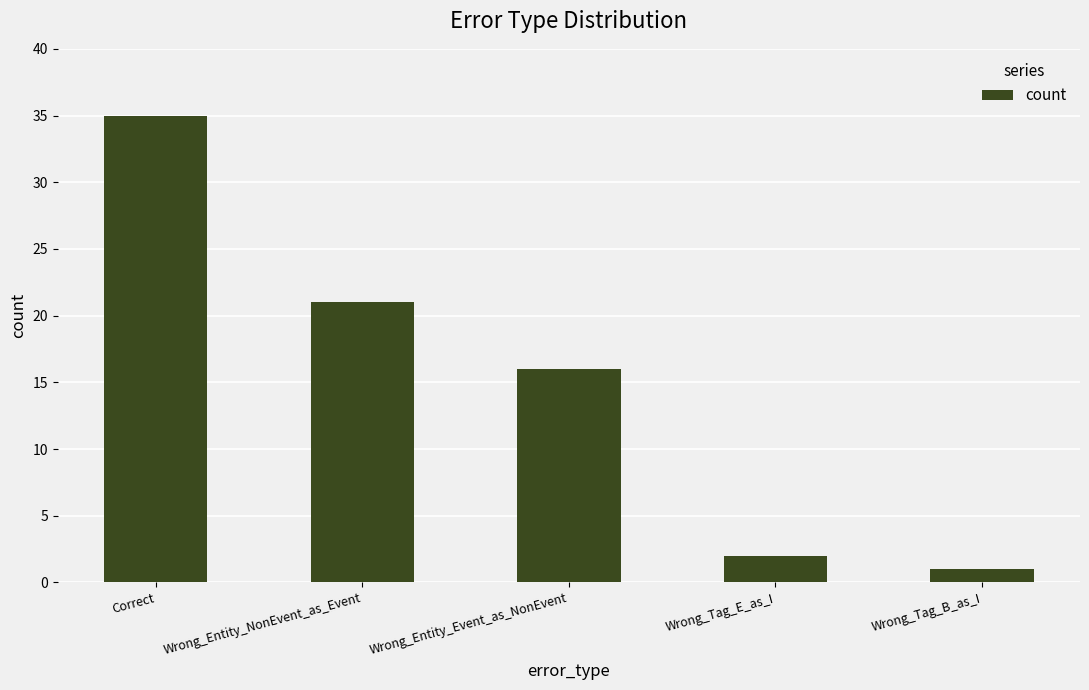

At which category does the chart reach its peak across all series?

Correct